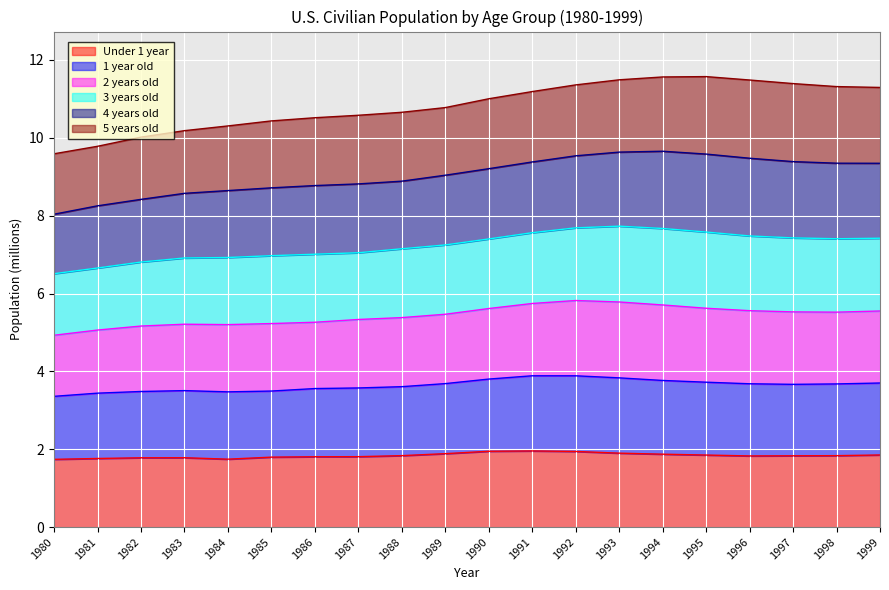

What is the total value across all series at 1987?

10.6